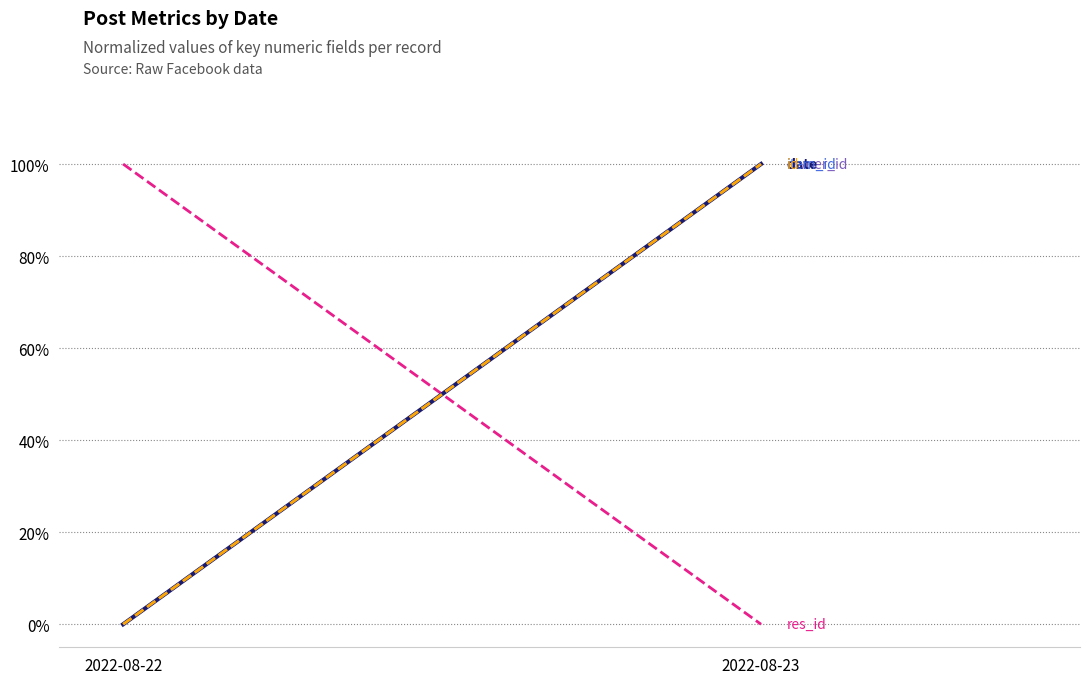

Is the value of id at 2022-08-23 greater than the value of res_id at 2022-08-23?

Yes